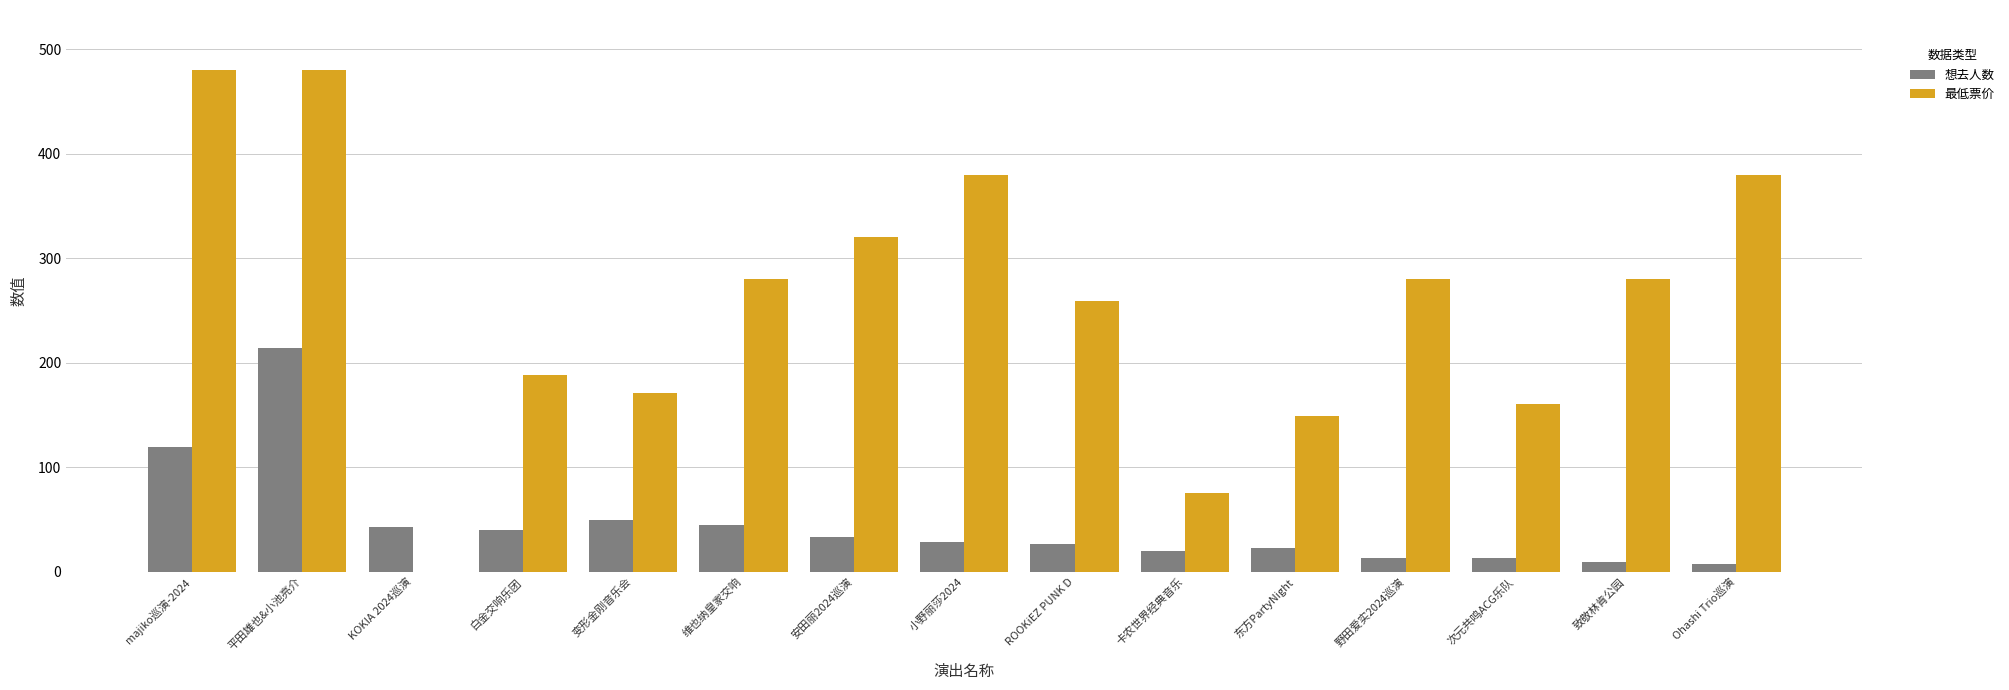

What is the maximum value for 最低票价?

480